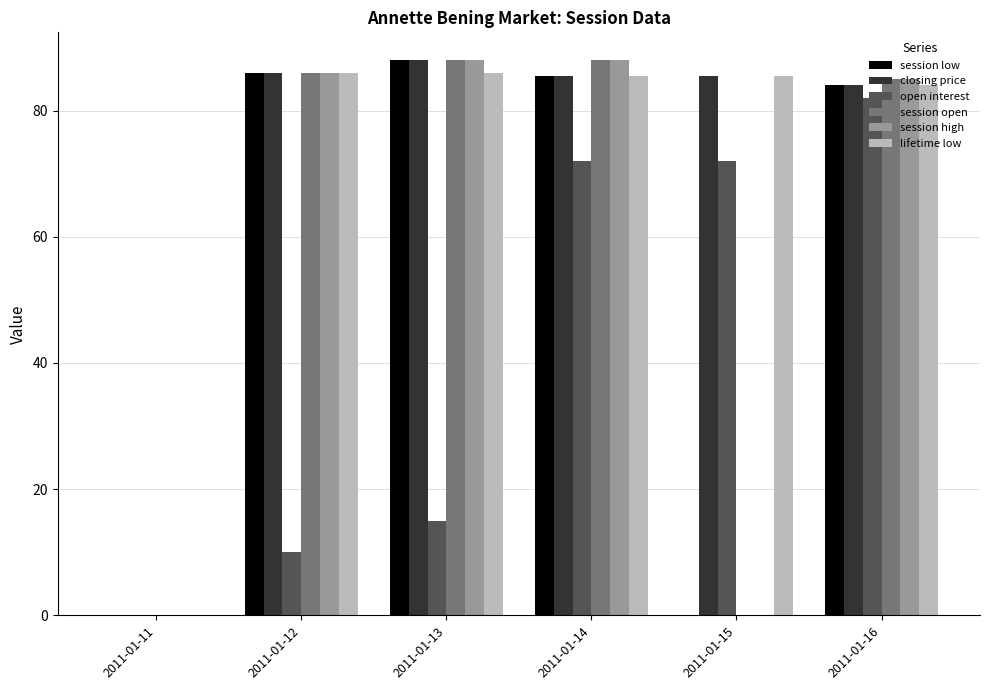

How many data points in closing price are above 85?

4